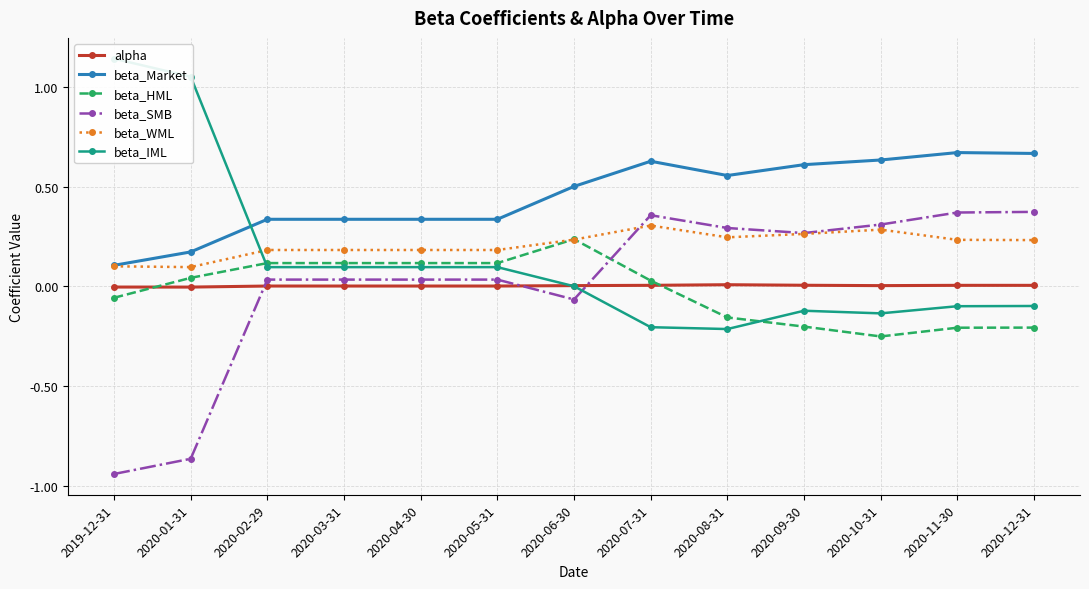

Reading left to right, extract all data points from this chart.

alpha: -0.0	-0.0	0.0	0.0	0.0	0.0	0.0	0.0	0.0	0.0	0.0	0.0	0.0
beta_Market: 0.1	0.2	0.3	0.3	0.3	0.3	0.5	0.6	0.6	0.6	0.6	0.7	0.7
beta_HML: -0.1	0.0	0.1	0.1	0.1	0.1	0.2	0.0	-0.2	-0.2	-0.3	-0.2	-0.2
beta_SMB: -0.9	-0.9	0.0	0.0	0.0	0.0	-0.1	0.4	0.3	0.3	0.3	0.4	0.4
beta_WML: 0.1	0.1	0.2	0.2	0.2	0.2	0.2	0.3	0.2	0.3	0.3	0.2	0.2
beta_IML: 1.1	1.1	0.1	0.1	0.1	0.1	0.0	-0.2	-0.2	-0.1	-0.1	-0.1	-0.1